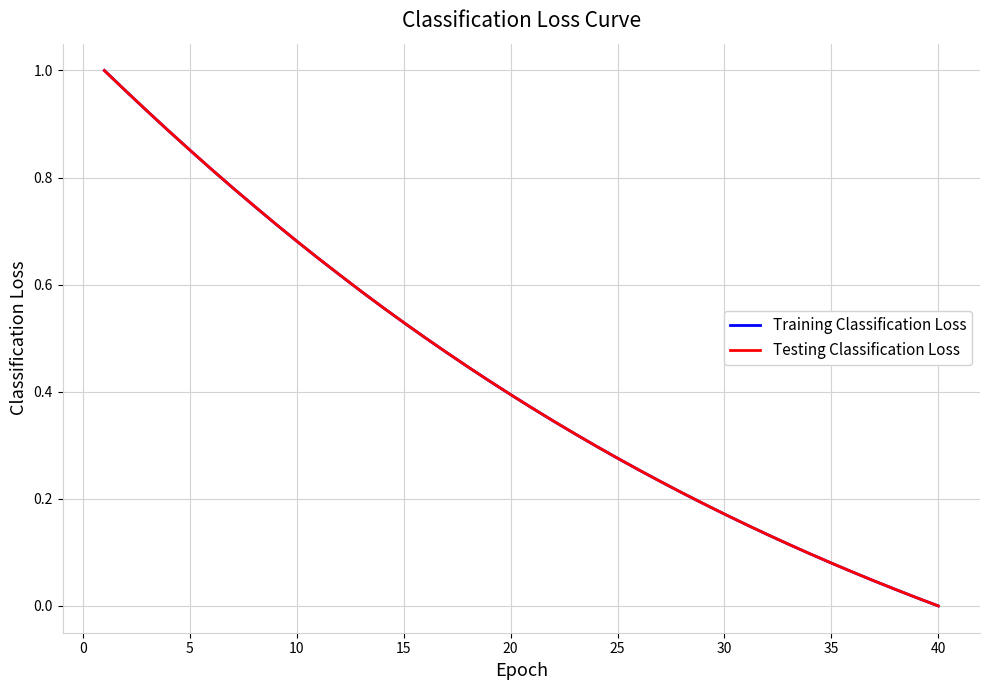

Is this an area chart (filled region under the line)?

No